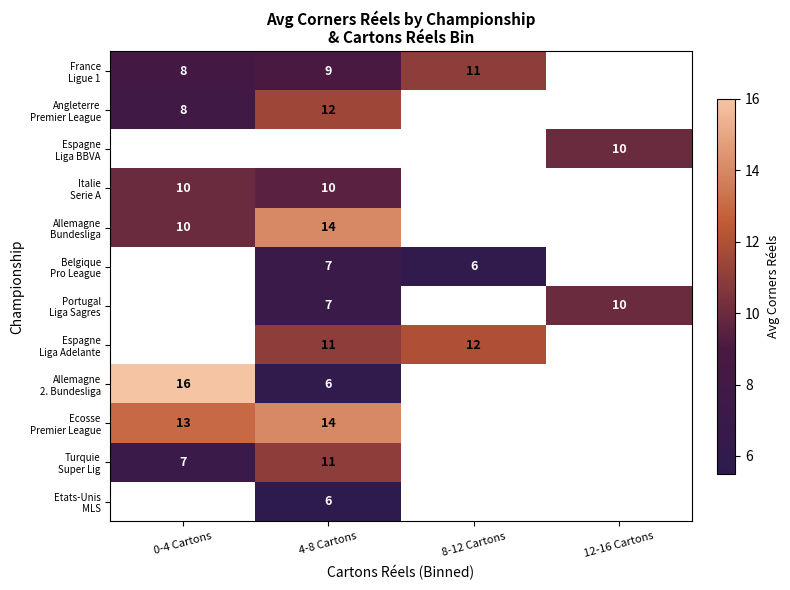

What is the spread (max minus min) of values at 4-8 Cartons?

8.5